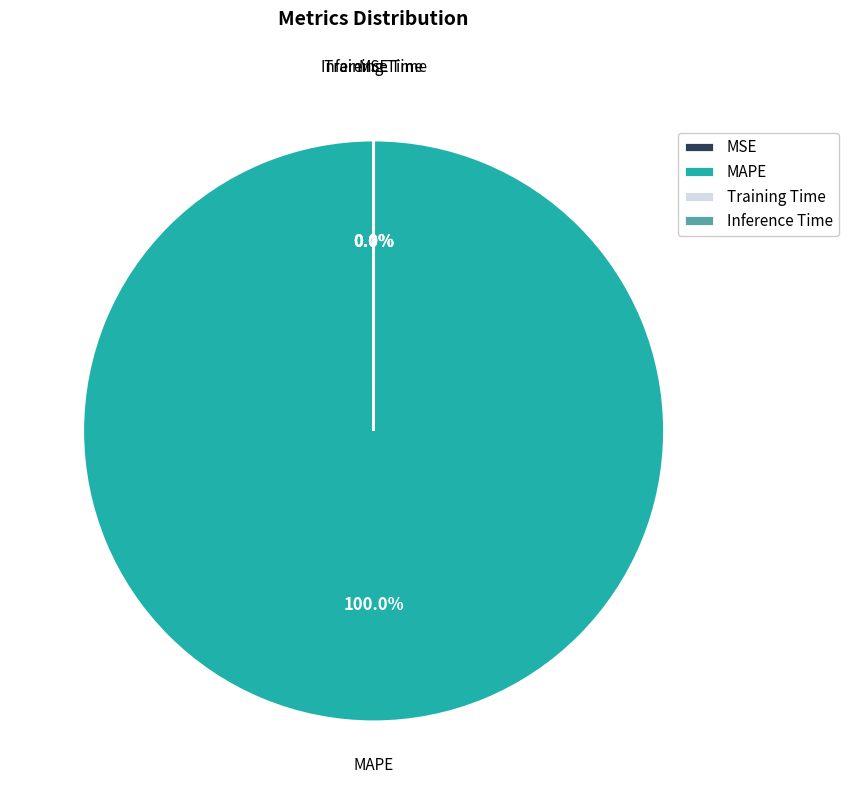

Which slice represents more than half of the pie?

MAPE